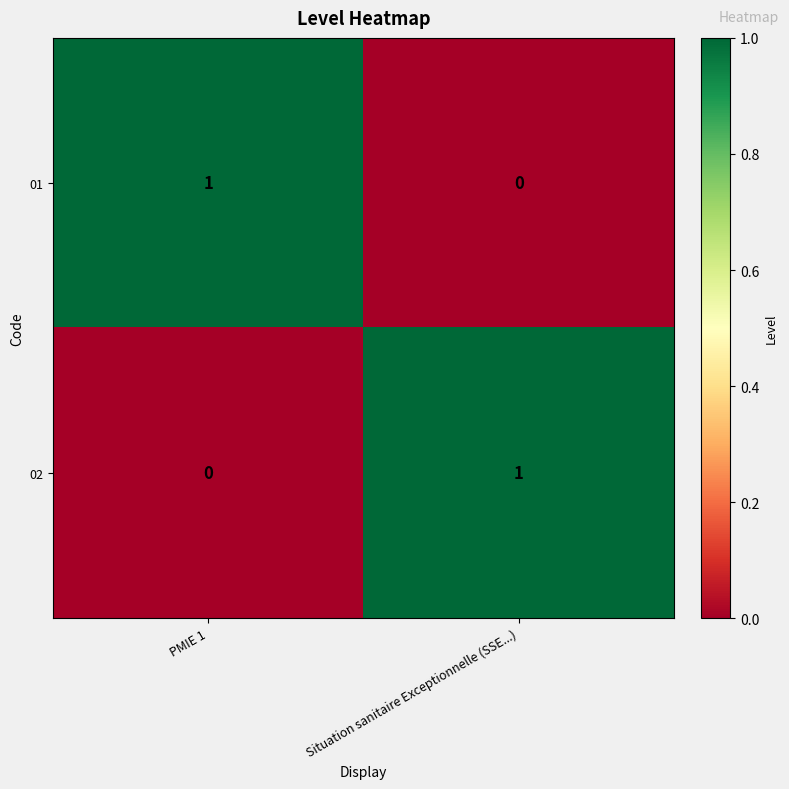

How many distinct data groups are displayed?

2